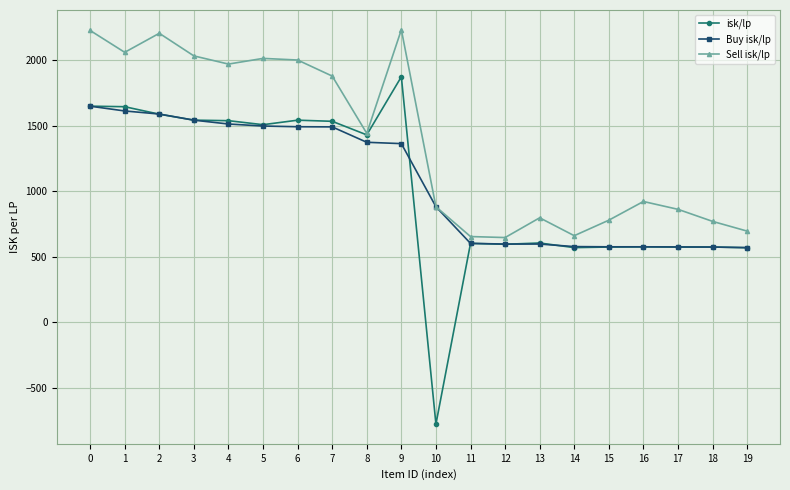

What are all the series names shown in the legend?

isk/lp, Buy isk/lp, Sell isk/lp